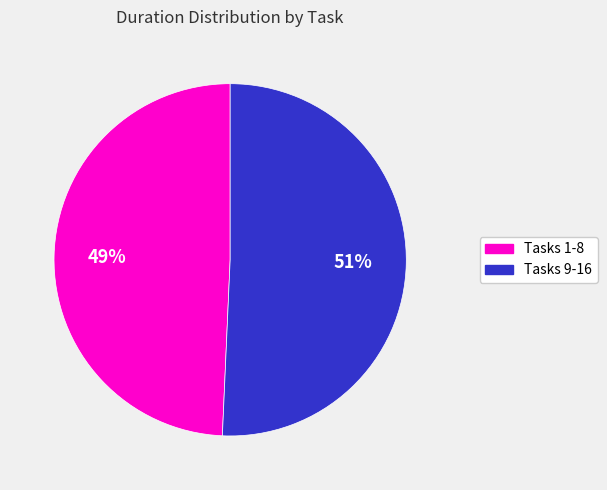

To the nearest percent, what is the average slice percentage?

50%